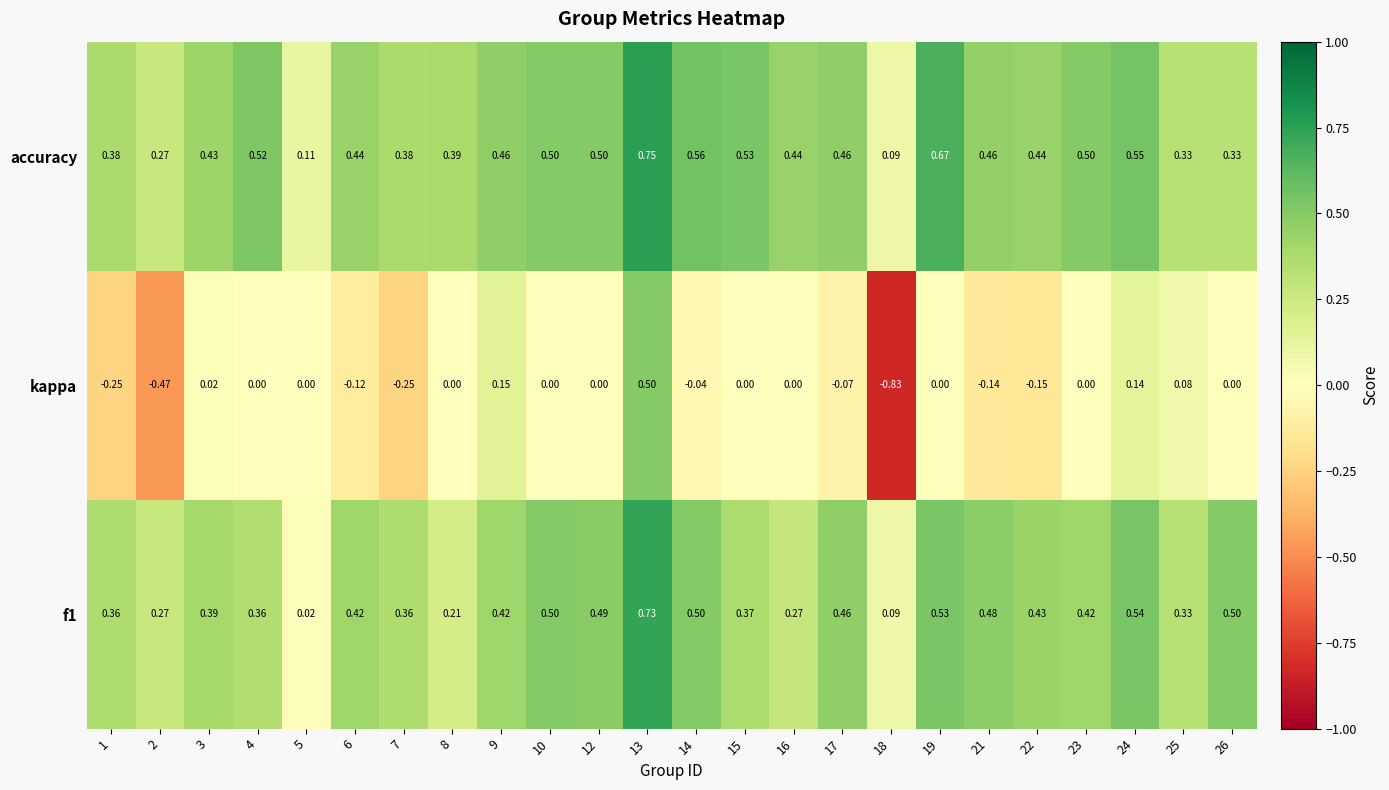

Which series changed the most between 13 and 14?

kappa